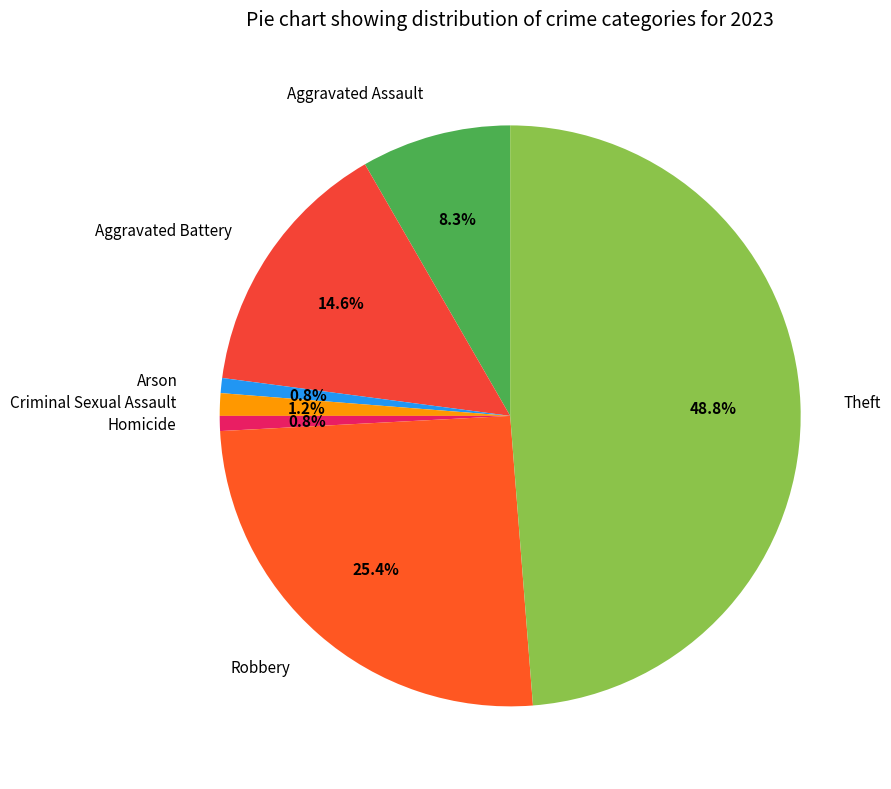

Which slice is the largest?

Theft